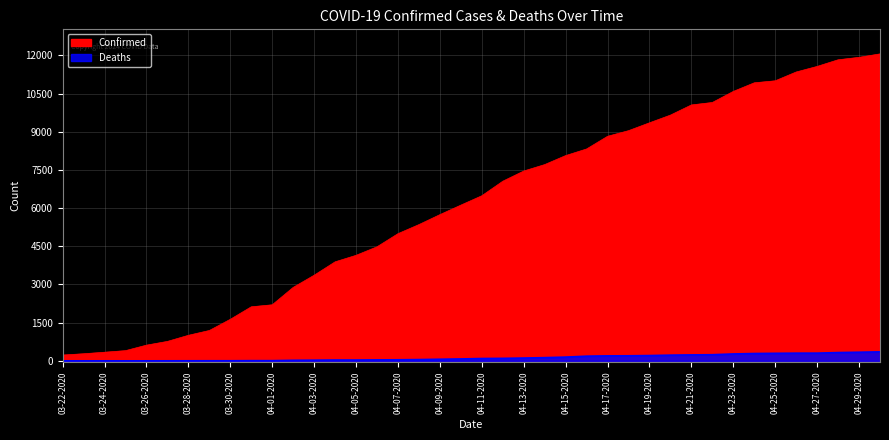

True or false: Deaths has more than 2 interior local peaks.

False